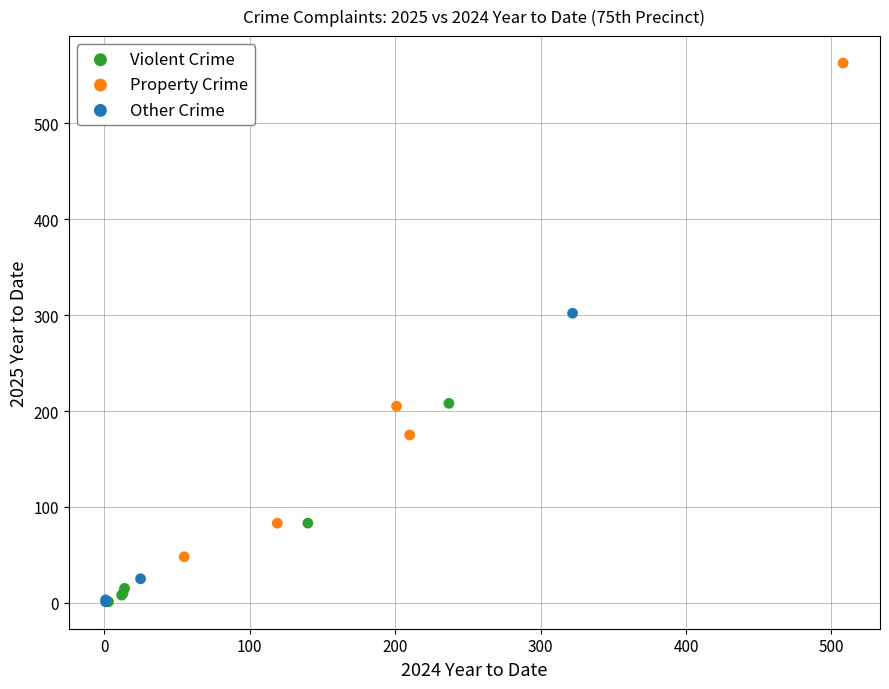

Which series has the widest spread of Y values?

Property Crime